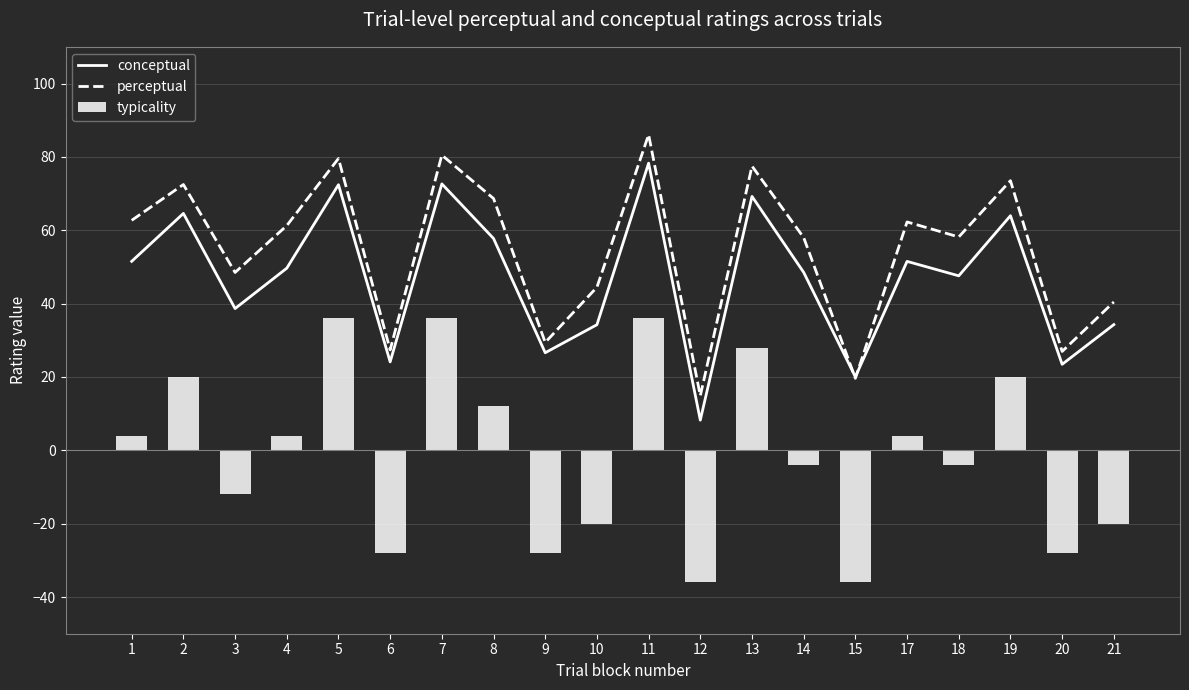

What is the difference between the perceptual values at 13 and 4?

16.2